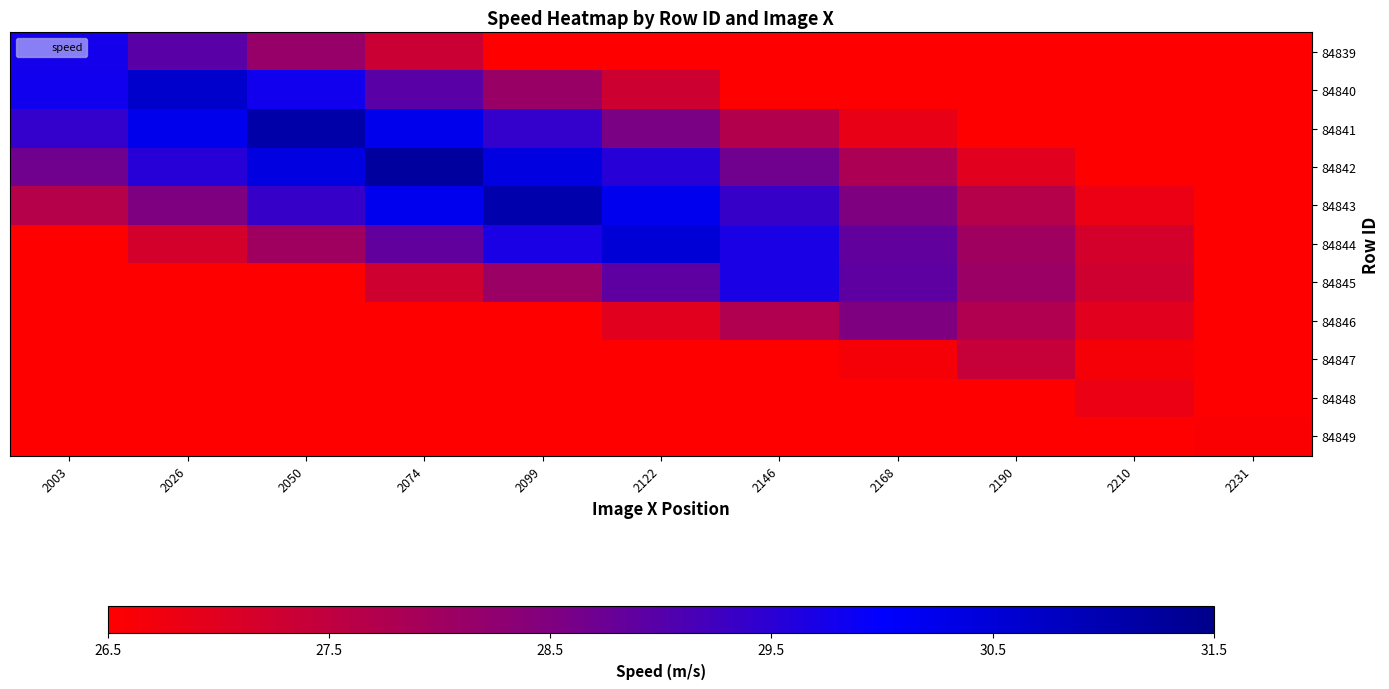

Which has a higher value, 2190 or 2146?

2146